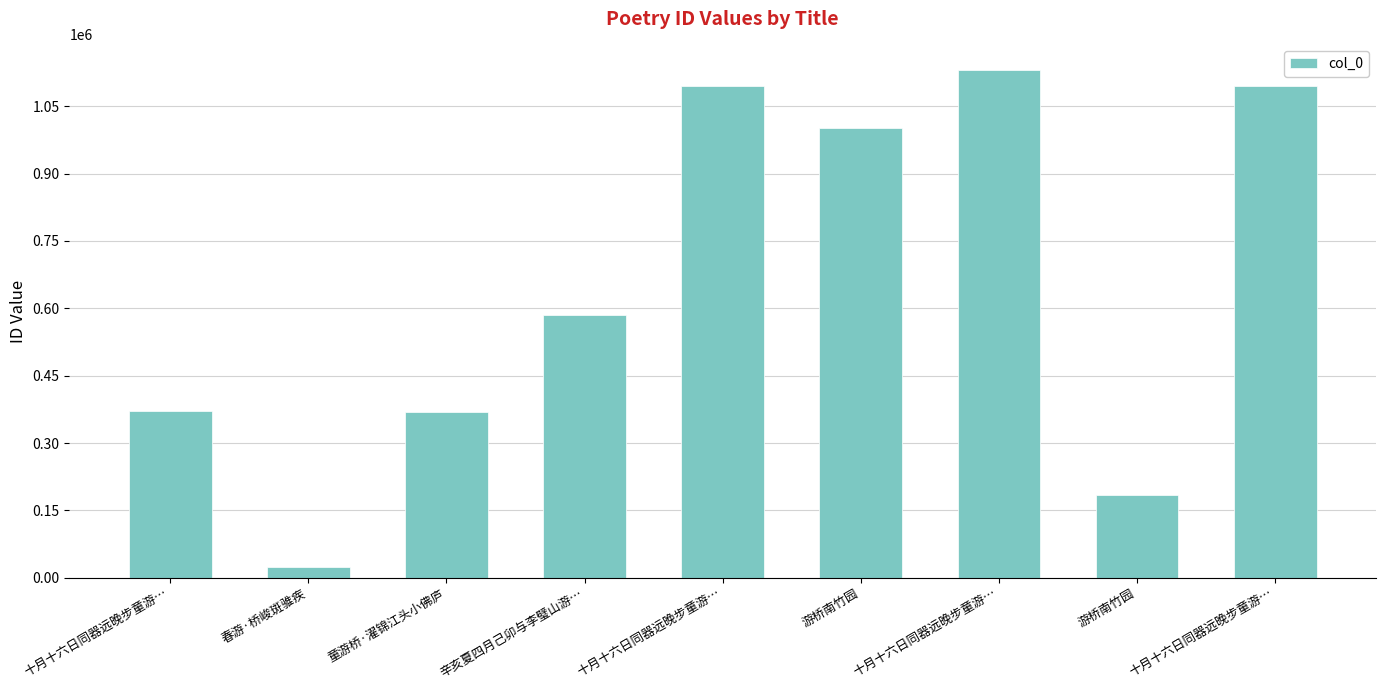

How many distinct data groups are displayed?

1